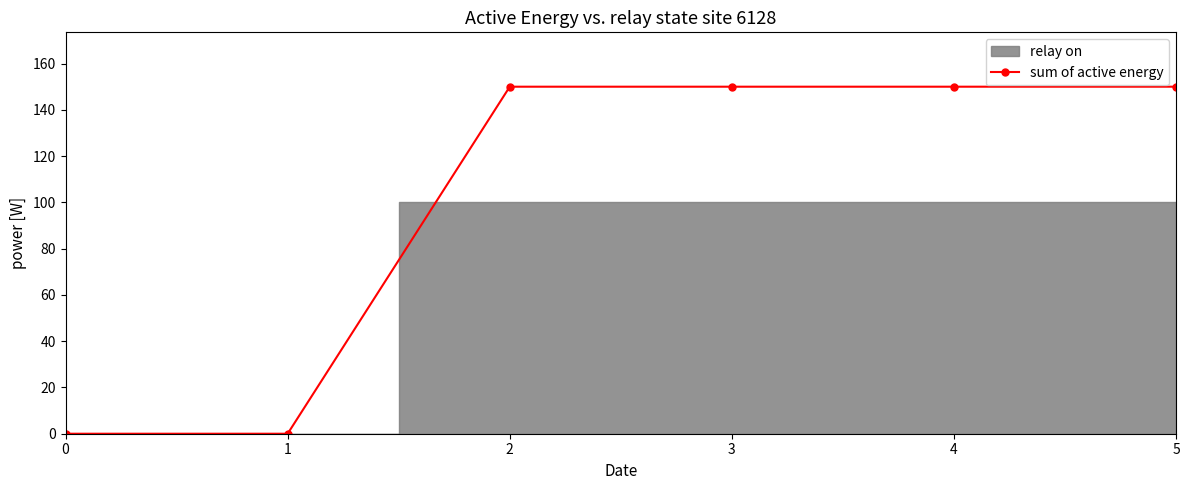

Is it true that the value at 4 is 150?

True